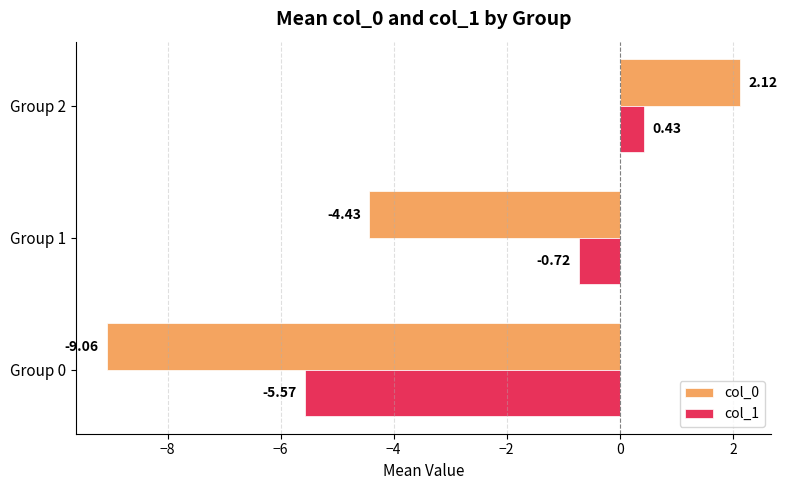

What are all the series names shown in the legend?

col_0, col_1